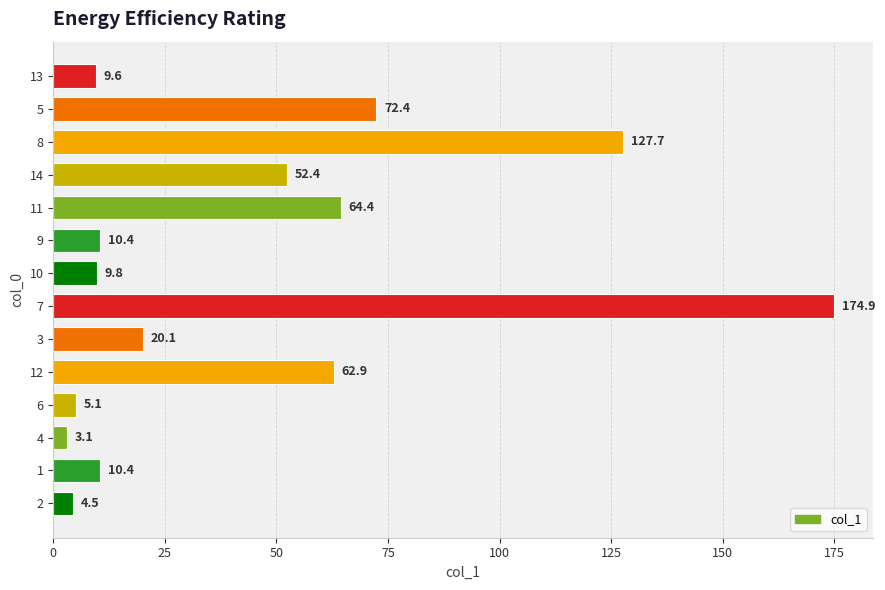

At which category does the chart reach its peak across all series?

7